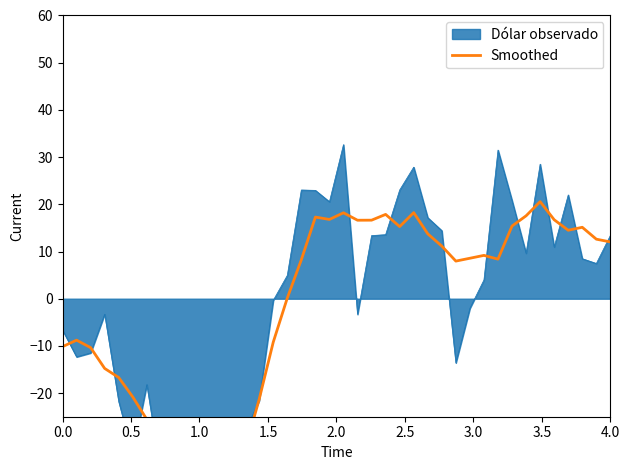

What is the difference between the second highest and minimum values?

62.3